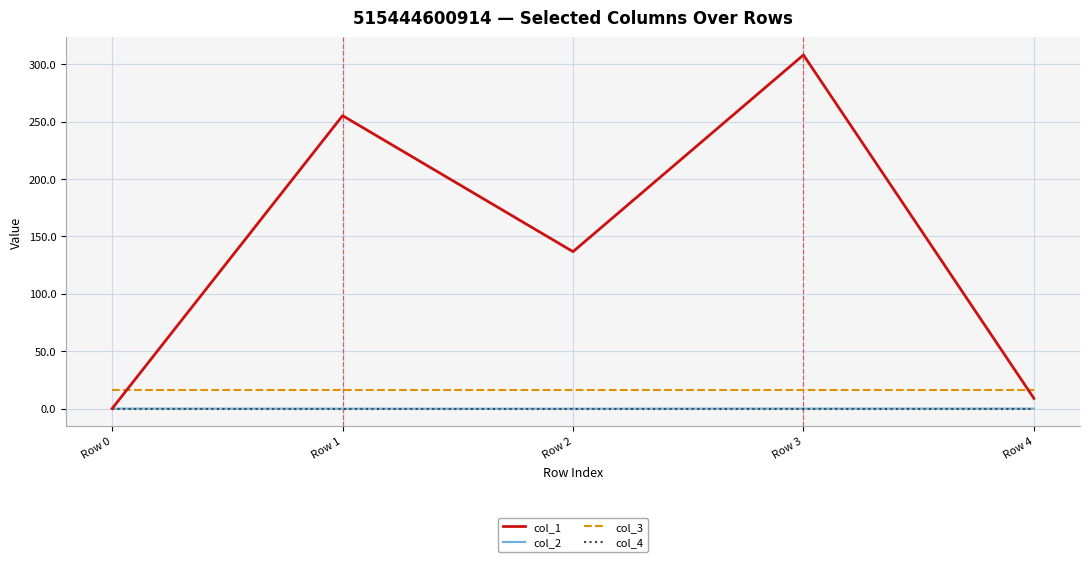

Which series has the largest range (max minus min)?

col_1